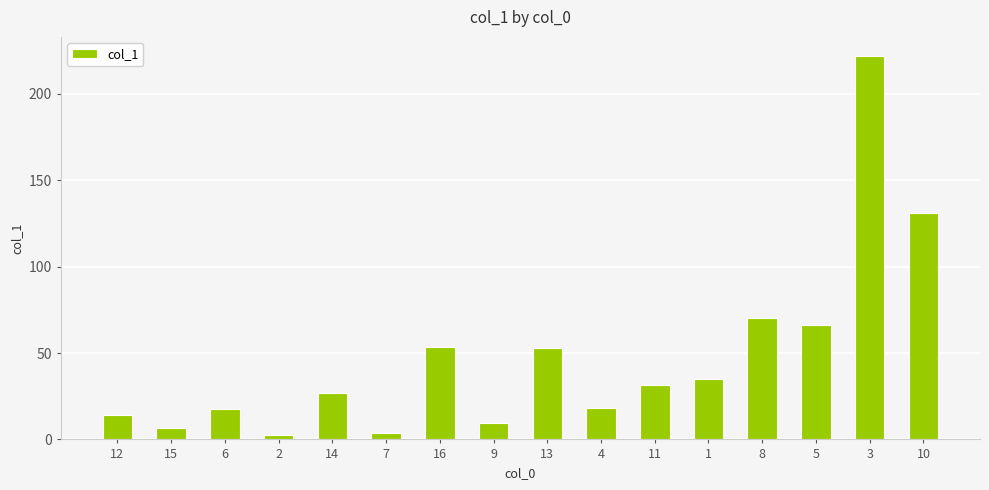

The chart shows a value of 89.5 at 13. True or false?

False